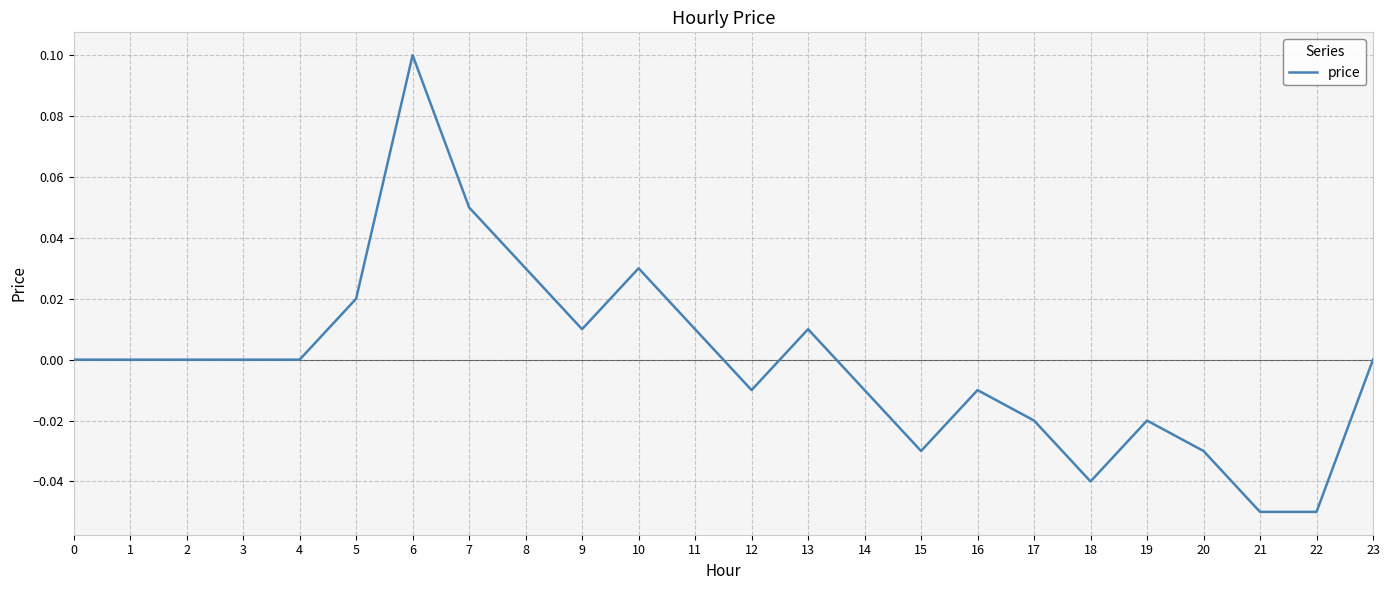

The chart shows a value of -0.1 at 23. True or false?

False